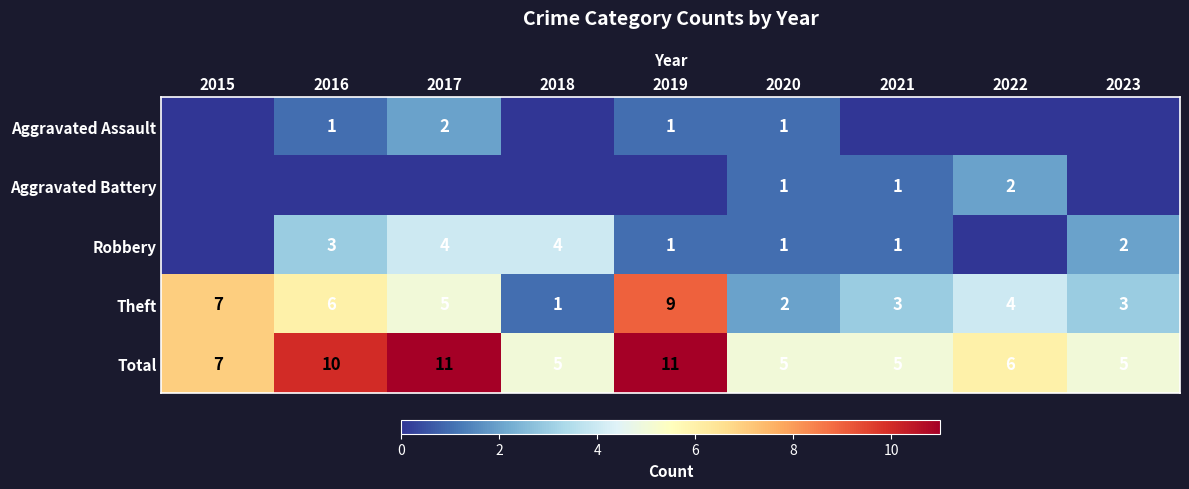

Is the value of Robbery at 2016 greater than the value of Theft at 2022?

No